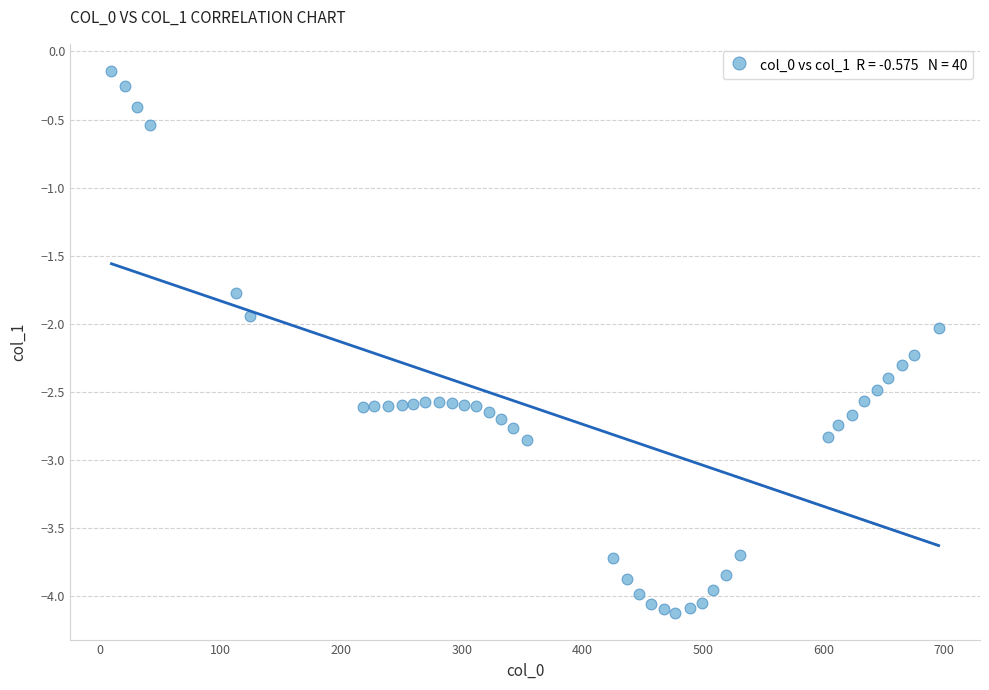

What is the range of X values (max minus min)?

686.0